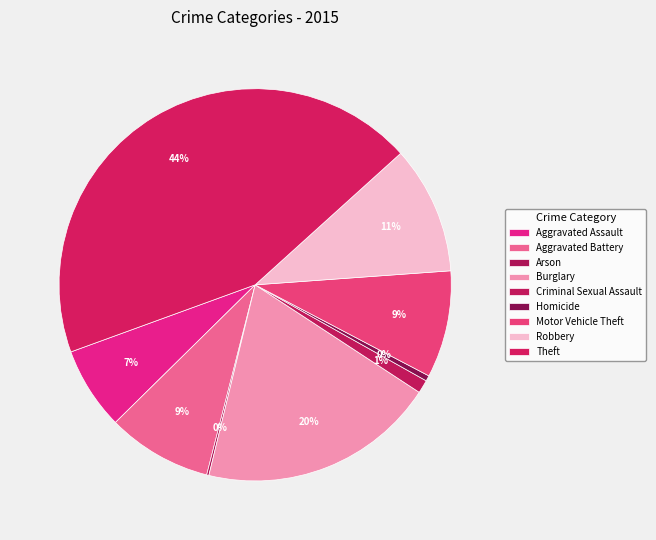

Is Homicide the majority of the pie?

No